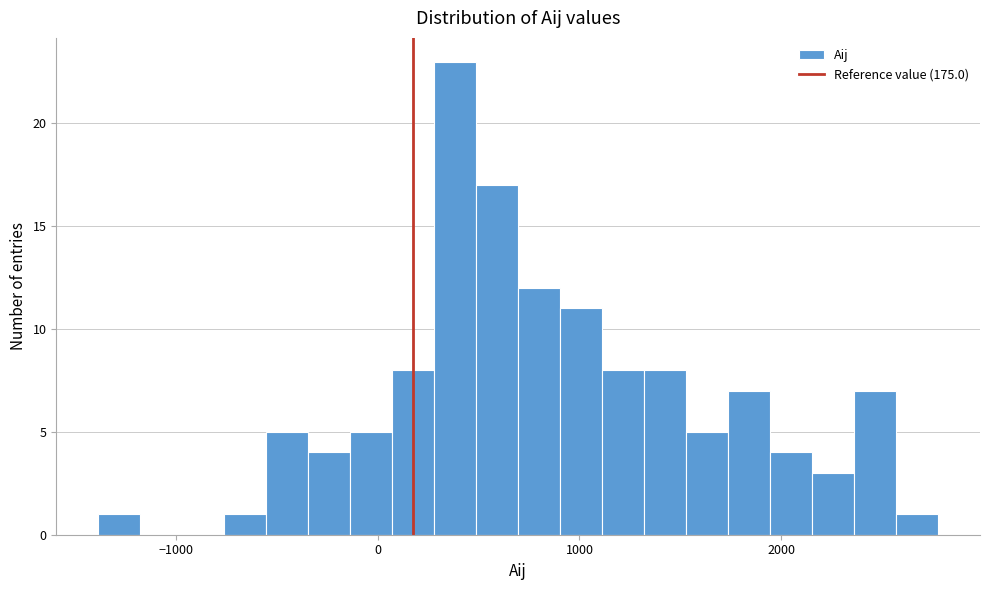

Read against the x-axis, roughly where is the centre of the tallest bar?

400